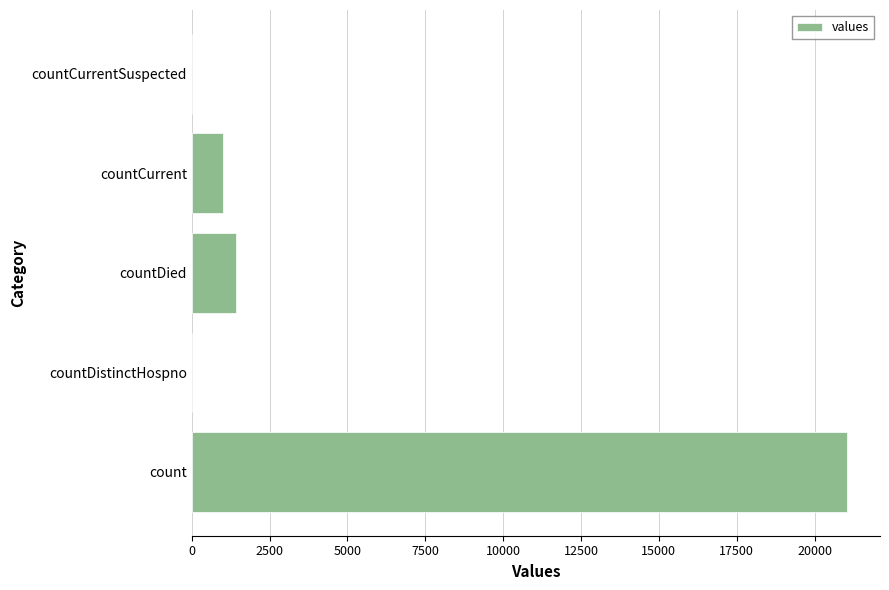

What is the sum of all values?

23461